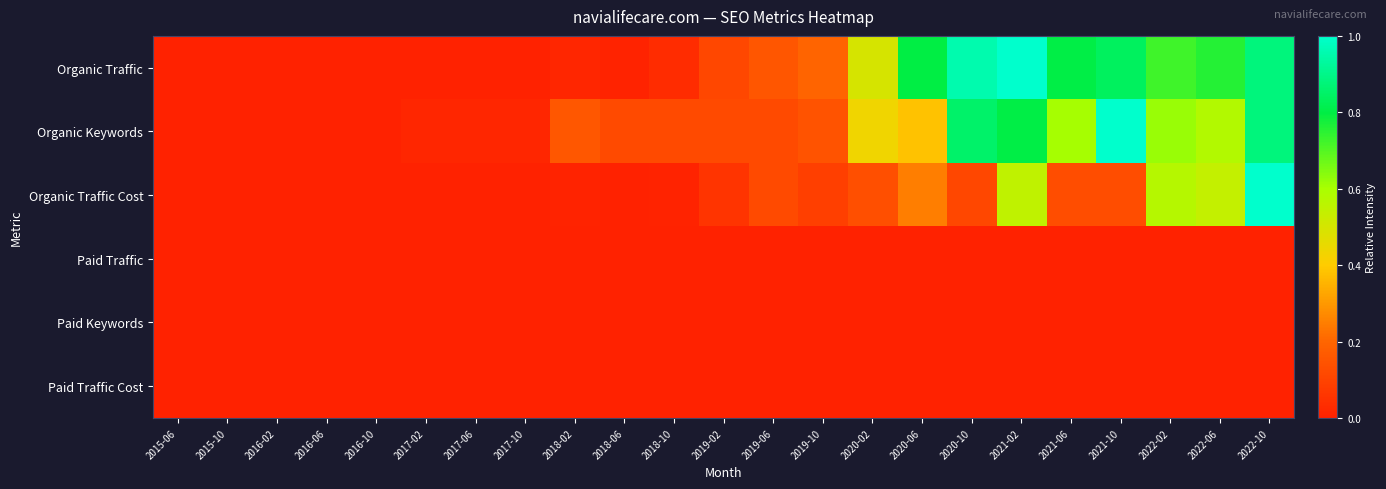

Reading left to right, what are all the values shown in this chart?

Organic Traffic: 2015-06=0.0	2015-10=0.0	2016-02=0.0	2016-06=0.0	2016-10=0.0	2017-02=0.0	2017-06=0.0	2017-10=0.0	2018-02=0.0	2018-06=0.0	2018-10=0.0	2019-02=0.1	2019-06=0.2	2019-10=0.2	2020-02=0.5	2020-06=0.8	2020-10=1.0	2021-02=1.0	2021-06=0.8	2021-10=0.8	2022-02=0.7	2022-06=0.8	2022-10=0.9
Organic Keywords: 2015-06=0.0	2015-10=0.0	2016-02=0.0	2016-06=0.0	2016-10=0.0	2017-02=0.0	2017-06=0.0	2017-10=0.0	2018-02=0.2	2018-06=0.1	2018-10=0.1	2019-02=0.1	2019-06=0.1	2019-10=0.1	2020-02=0.4	2020-06=0.4	2020-10=0.9	2021-02=0.8	2021-06=0.6	2021-10=1.0	2022-02=0.6	2022-06=0.6	2022-10=0.9
Organic Traffic Cost: 2015-06=0.0	2015-10=0.0	2016-02=0.0	2016-06=0.0	2016-10=0.0	2017-02=0.0	2017-06=0.0	2017-10=0.0	2018-02=0.0	2018-06=0.0	2018-10=0.0	2019-02=0.1	2019-06=0.1	2019-10=0.1	2020-02=0.1	2020-06=0.2	2020-10=0.1	2021-02=0.6	2021-06=0.1	2021-10=0.1	2022-02=0.6	2022-06=0.5	2022-10=1.0
Paid Traffic: 2015-06=0.0	2015-10=0.0	2016-02=0.0	2016-06=0.0	2016-10=0.0	2017-02=0.0	2017-06=0.0	2017-10=0.0	2018-02=0.0	2018-06=0.0	2018-10=0.0	2019-02=0.0	2019-06=0.0	2019-10=0.0	2020-02=0.0	2020-06=0.0	2020-10=0.0	2021-02=0.0	2021-06=0.0	2021-10=0.0	2022-02=0.0	2022-06=0.0	2022-10=0.0
Paid Keywords: 2015-06=0.0	2015-10=0.0	2016-02=0.0	2016-06=0.0	2016-10=0.0	2017-02=0.0	2017-06=0.0	2017-10=0.0	2018-02=0.0	2018-06=0.0	2018-10=0.0	2019-02=0.0	2019-06=0.0	2019-10=0.0	2020-02=0.0	2020-06=0.0	2020-10=0.0	2021-02=0.0	2021-06=0.0	2021-10=0.0	2022-02=0.0	2022-06=0.0	2022-10=0.0
Paid Traffic Cost: 2015-06=0.0	2015-10=0.0	2016-02=0.0	2016-06=0.0	2016-10=0.0	2017-02=0.0	2017-06=0.0	2017-10=0.0	2018-02=0.0	2018-06=0.0	2018-10=0.0	2019-02=0.0	2019-06=0.0	2019-10=0.0	2020-02=0.0	2020-06=0.0	2020-10=0.0	2021-02=0.0	2021-06=0.0	2021-10=0.0	2022-02=0.0	2022-06=0.0	2022-10=0.0